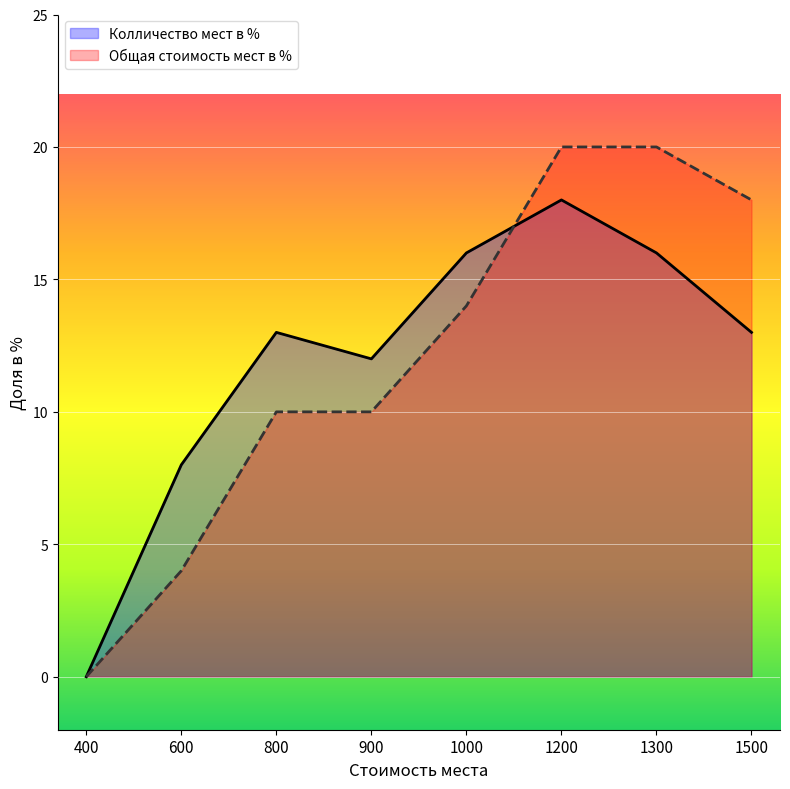

Reading right to left, transcribe all the data shown in this chart.

Колличество мест в %: 1500=13	1300=16	1200=18	1000=16	900=12	800=13	600=8	400=0
Общая стоимость мест в %: 1500=18	1300=20	1200=20	1000=14	900=10	800=10	600=4	400=0